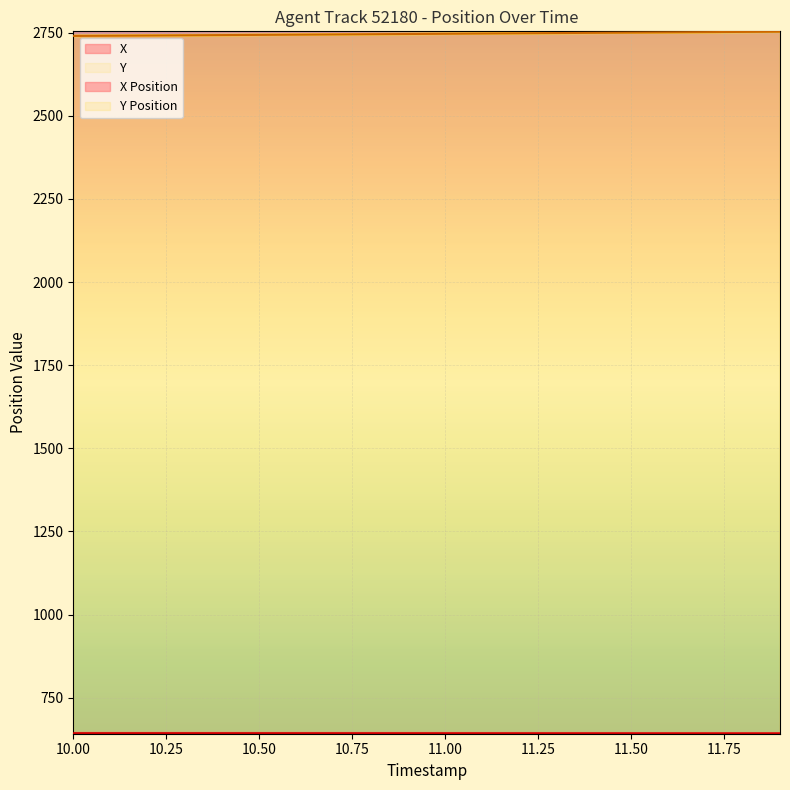

At which category is the sum across all series the highest?

11.9